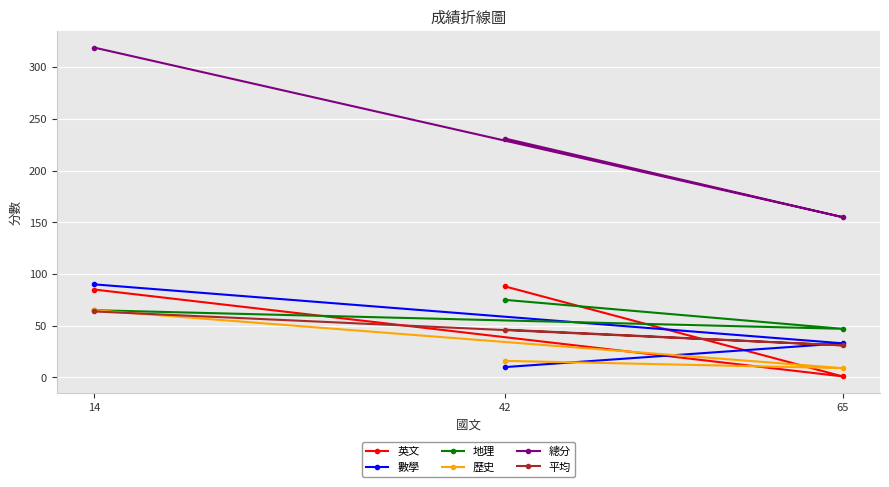

Reading right to left, list all the values displayed in this chart.

英文: 65=1.0	42=88.0	14=85.0
數學: 65=33.0	42=10.0	14=90.0
地理: 65=47.0	42=75.0	14=65.0
歷史: 65=9.0	42=16.0	14=65.0
總分: 65=155.0	42=231.0	14=319.0
平均: 65=31.0	42=46.2	14=63.8